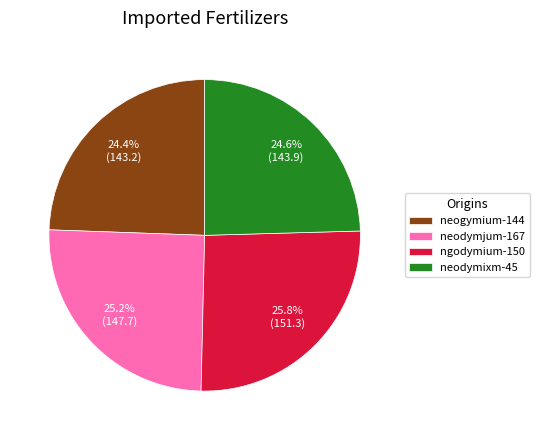

What portion of the pie excludes neodymjum-167?

74.8%